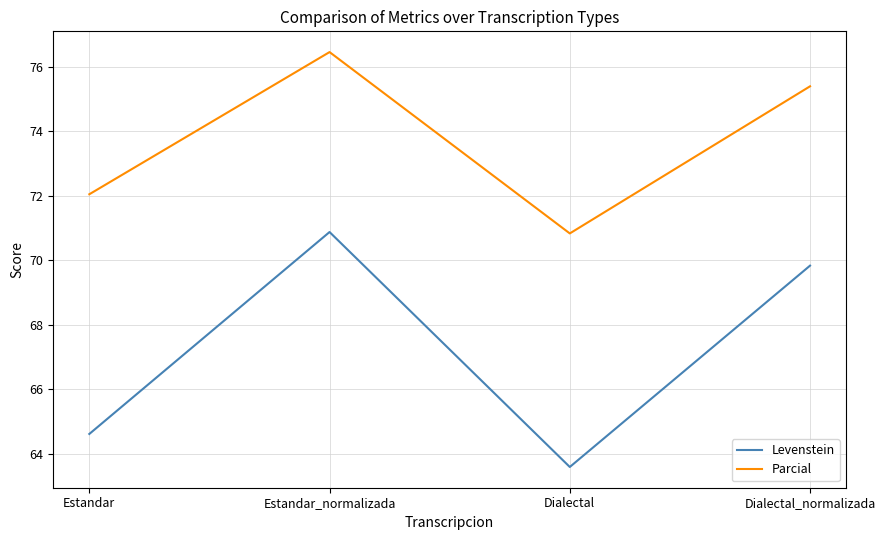

What are all the series names shown in the legend?

Levenstein, Parcial